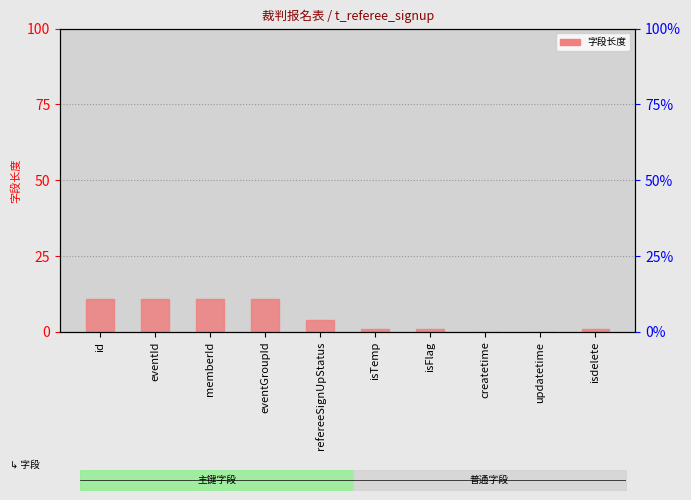

What is the difference between the maximum and minimum values?

11